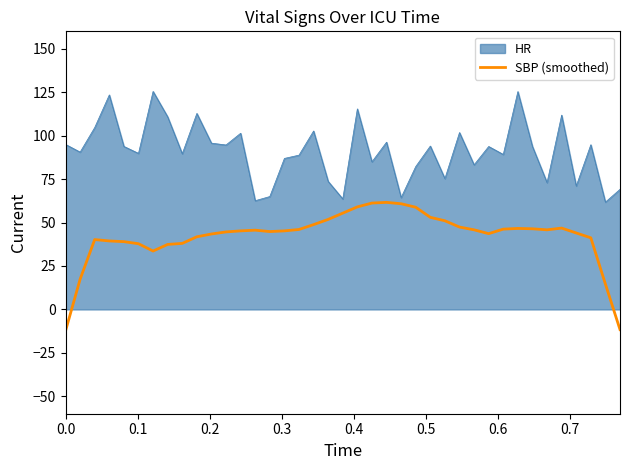

Rank the series by their average value, from highest to lowest.

HR, SBP (smoothed)